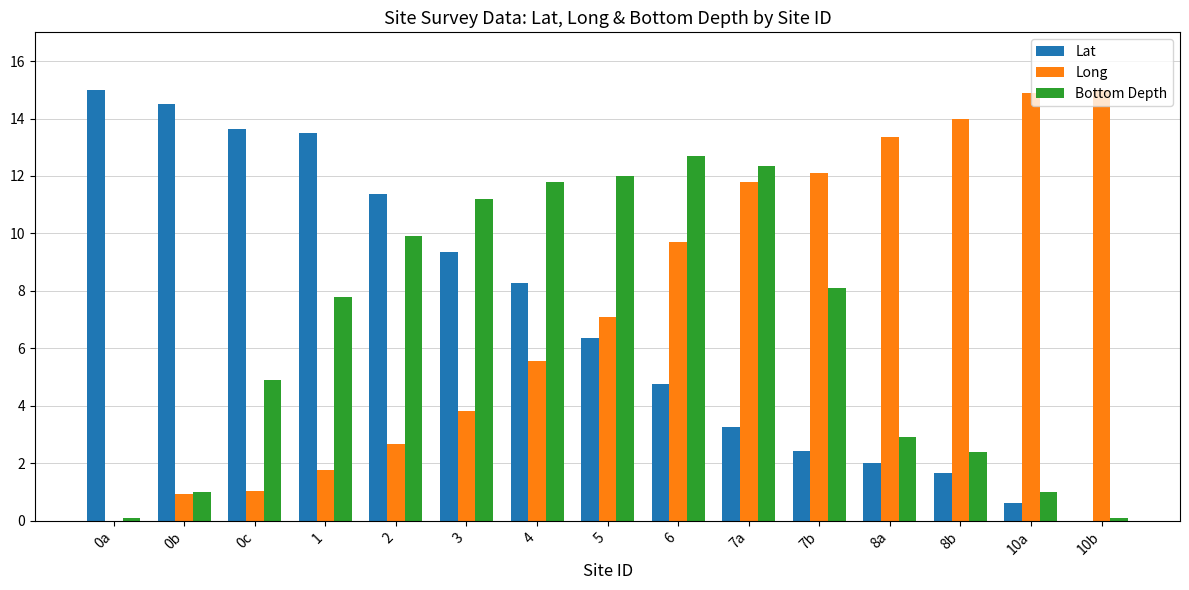

Is the value of Long at 3 greater than the value of Lat at 7a?

Yes